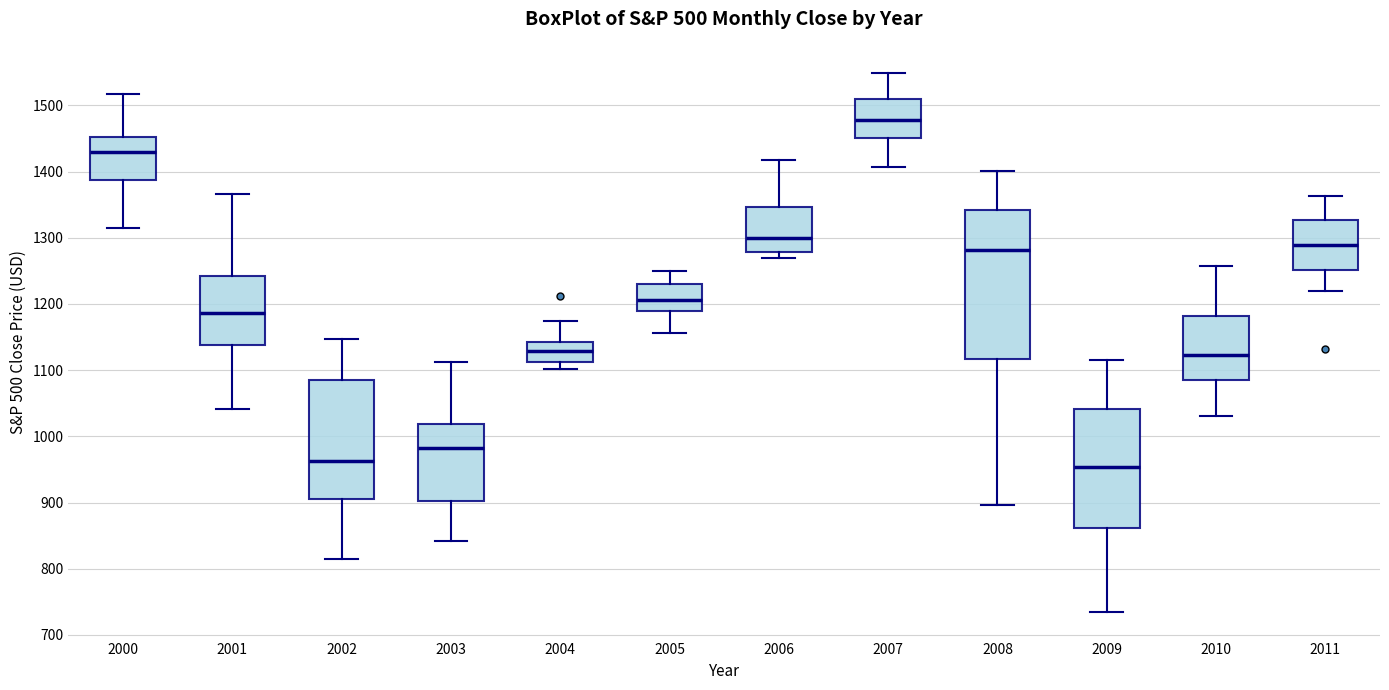

Where does the median line of the box at x = 2011 sit on the y-axis? The values are not printed on the chart, so give them approximately, as read against the axis.

1290